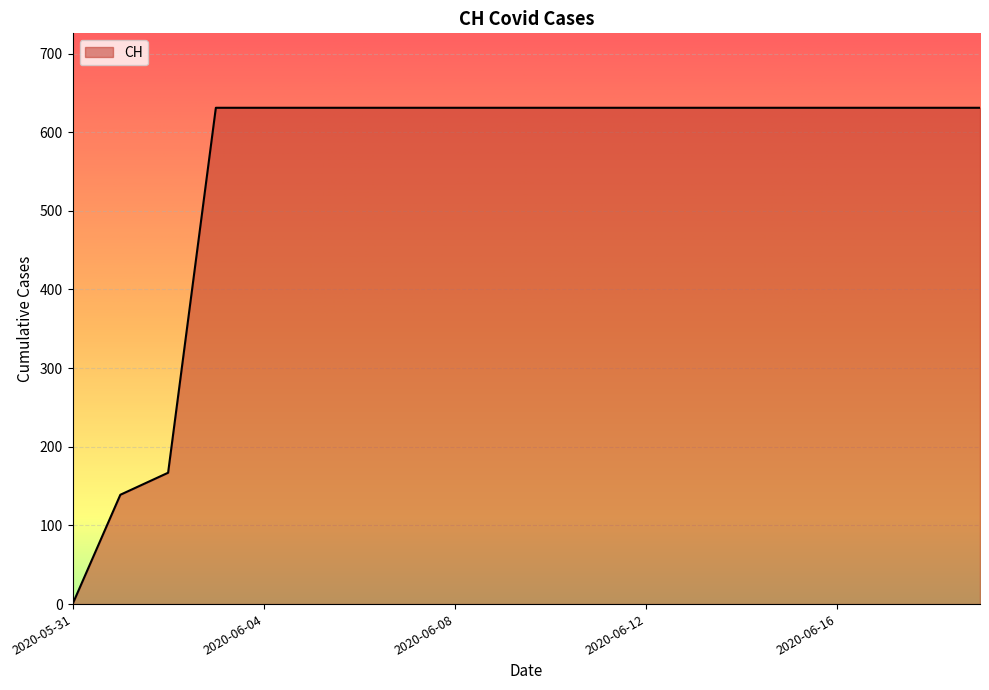

What is the maximum value shown in the chart?

631